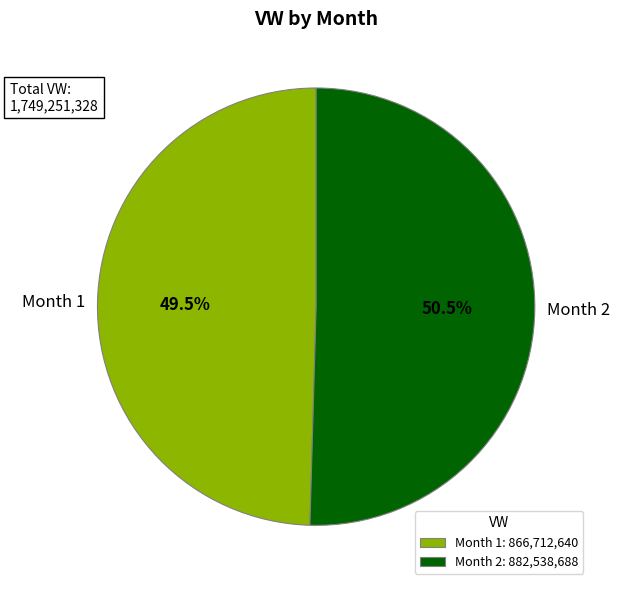

What portion of the pie excludes Month 1?

50.5%